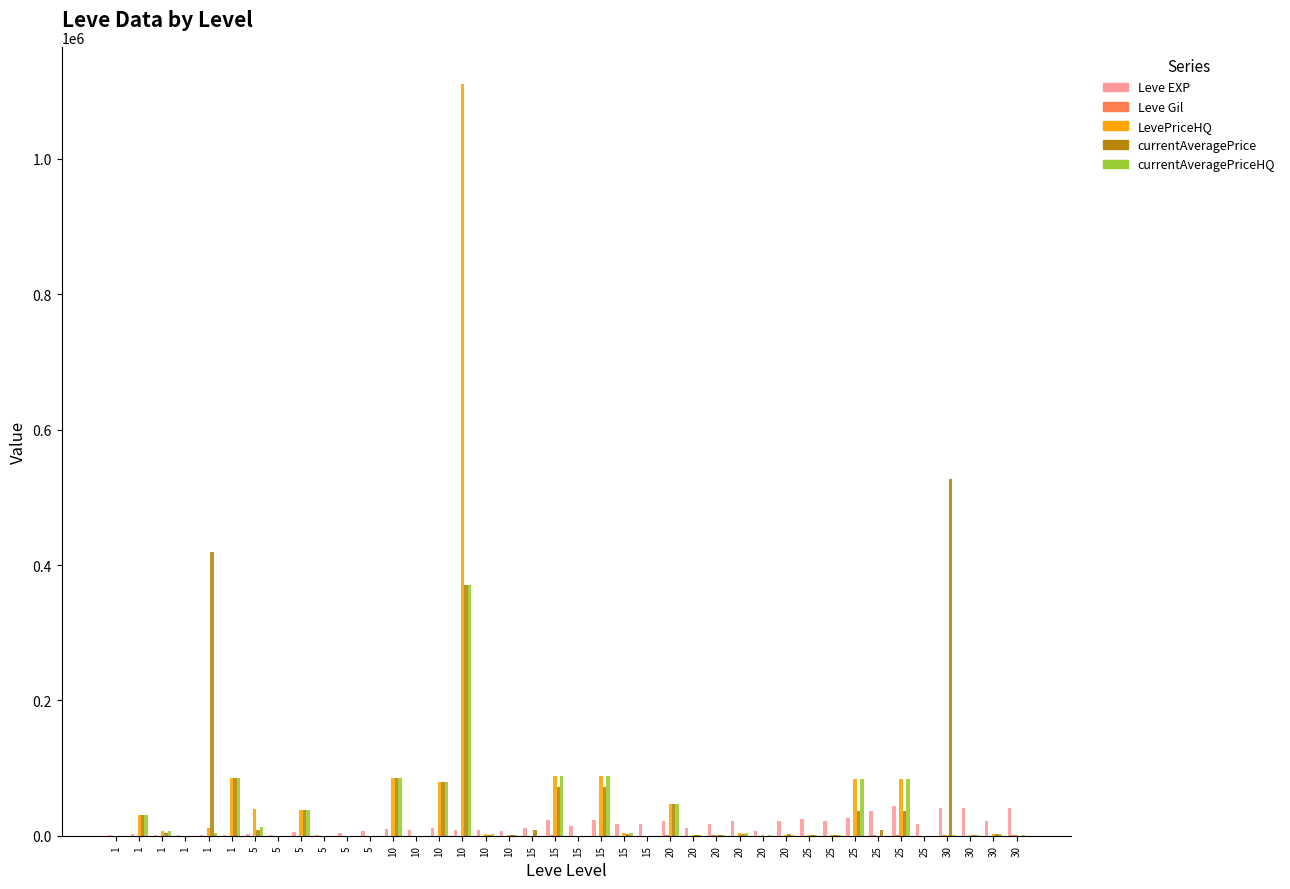

Reading left to right, extract all data points from this chart.

Leve EXP: 1=800.0	1=2040.0	1=1330.0	1=1330.0	1=800.0	1=980.0	5=2490.0	5=1420.0	5=5220.0	5=1420.0	5=3600.0	5=6280.0	10=9990.0	10=8930.0	10=12030.0	10=7880.0	10=8930.0	10=6880.0	15=11040.0	15=22790.0	15=14920.0	15=22790.0	15=16920.0	15=16920.0	20=21600.0	20=11560.0	20=17120.0	20=21600.0	20=7710.0	20=21600.0	25=25250.0	25=21650.0	25=26160.0	25=36390.0	25=43600.0	25=17310.0	30=41410.0	30=41410.0	30=21740.0	30=41410.0
Leve Gil: 1=113.0	1=114.0	1=114.0	1=115.0	1=112.0	1=112.0	5=139.0	5=169.0	5=293.0	5=140.0	5=170.0	5=169.0	10=191.0	10=169.0	10=230.0	10=168.0	10=284.0	10=175.0	15=230.0	15=468.0	15=172.0	15=234.0	15=170.0	15=174.0	20=344.0	20=101.0	20=485.0	20=281.0	20=101.0	20=230.0	25=326.0	25=229.0	25=203.0	25=379.0	25=715.0	25=126.0	30=372.0	30=296.0	30=175.0	30=440.0
LevePriceHQ: 1=200.0	1=30000.0	1=6326.7	1=11.7	1=11792.0	1=85004.5	5=40004.0	5=87.3	5=37376.2	5=0.0	5=167.2	5=0.0	10=85004.5	10=0.0	10=80006.7	10=1110206.2	10=2000.0	10=531.7	15=0.0	15=87515.8	15=0.0	15=87515.8	15=4000.0	15=0.0	20=47507.5	20=1475.0	20=803.0	20=4001.0	20=500.0	20=1487.5	25=1202.6	25=1766.7	25=84365.3	25=0.0	25=84365.3	25=0.0	30=1005.6	30=1792.5	30=3156.8	30=549.5
currentAveragePrice: 1=139.1	1=30000.0	1=3388.3	1=24.0	1=418540.1	1=85004.5	5=8120.8	5=126.7	5=37376.2	5=279.4	5=188.5	5=0.0	10=85004.5	10=294.4	10=80006.7	10=370068.8	10=333.5	10=426.7	15=8000.0	15=72513.7	15=0.0	15=72513.7	15=1850.0	15=0.0	20=47507.5	20=1475.0	20=401.2	20=1894.4	20=326.0	20=1827.9	25=1339.4	25=362.8	25=36949.3	25=8000.0	25=36949.3	25=0.0	30=526764.5	30=1050.2	30=2725.4	30=272.1
currentAveragePriceHQ: 1=200.0	1=30000.0	1=6326.7	1=11.7	1=3930.7	1=85004.5	5=13334.7	5=87.3	5=37376.2	5=0.0	5=167.2	5=0.0	10=85004.5	10=0.0	10=80006.7	10=370068.8	10=2000.0	10=531.7	15=0.0	15=87515.8	15=0.0	15=87515.8	15=4000.0	15=0.0	20=47507.5	20=1475.0	20=803.0	20=4001.0	20=500.0	20=1487.5	25=1202.6	25=1766.7	25=84365.3	25=0.0	25=84365.3	25=0.0	30=1005.6	30=1792.5	30=3156.8	30=549.5